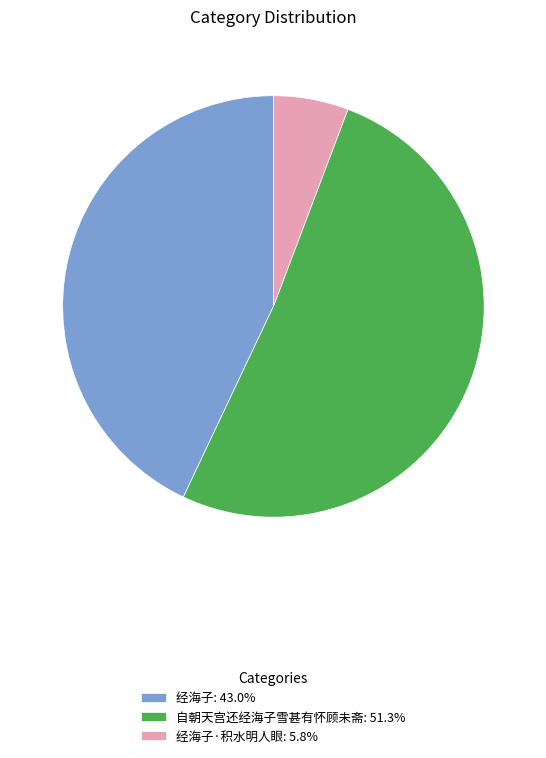

Is the sum of 自朝天宫还经海子雪甚有怀顾未斋: 51.3% and 经海子·积水明人眼: 5.8% greater than half?

Yes